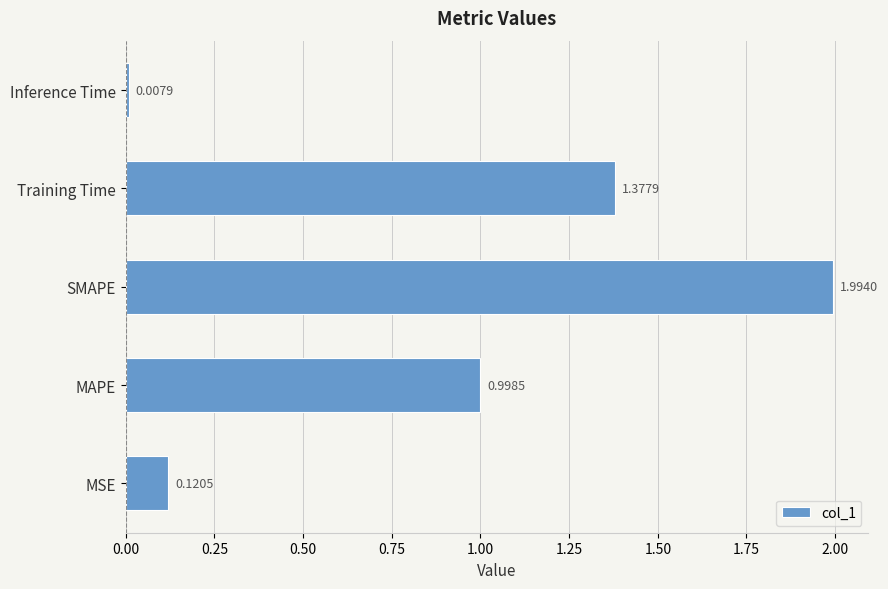

Between Training Time and Inference Time, which is larger?

Training Time